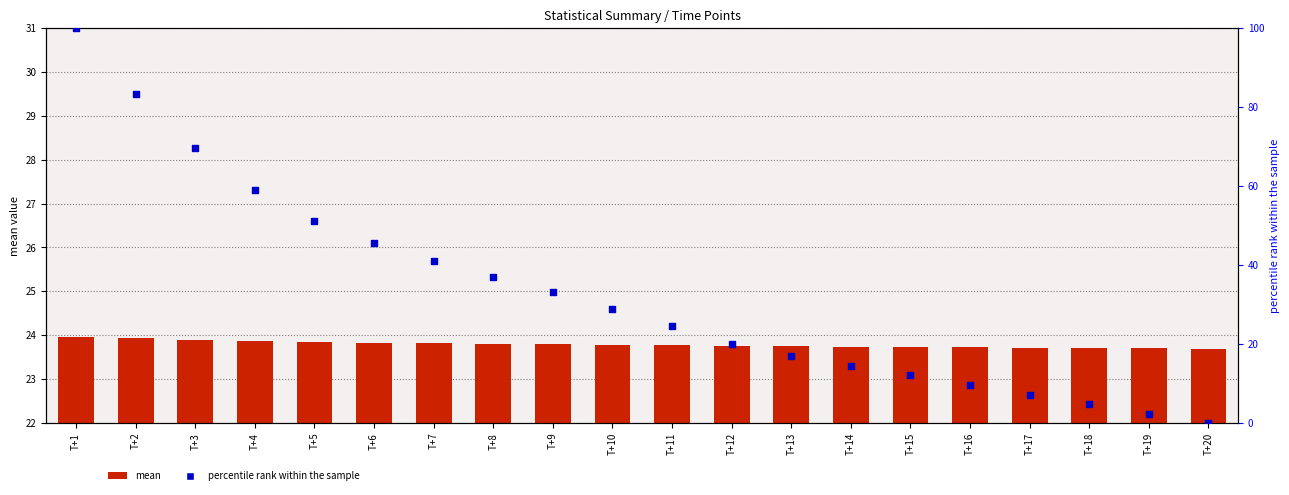

Which series has the largest total across all categories?

percentile rank within the sample